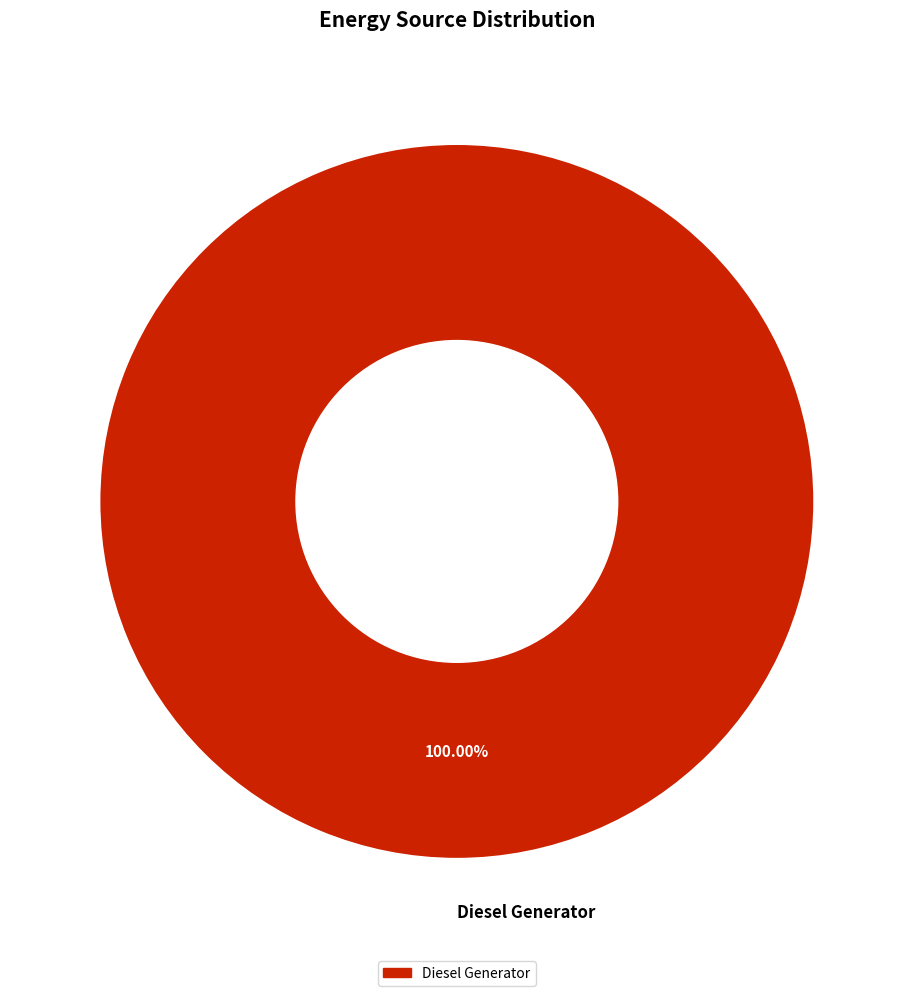

Is there a majority slice in this chart?

Yes